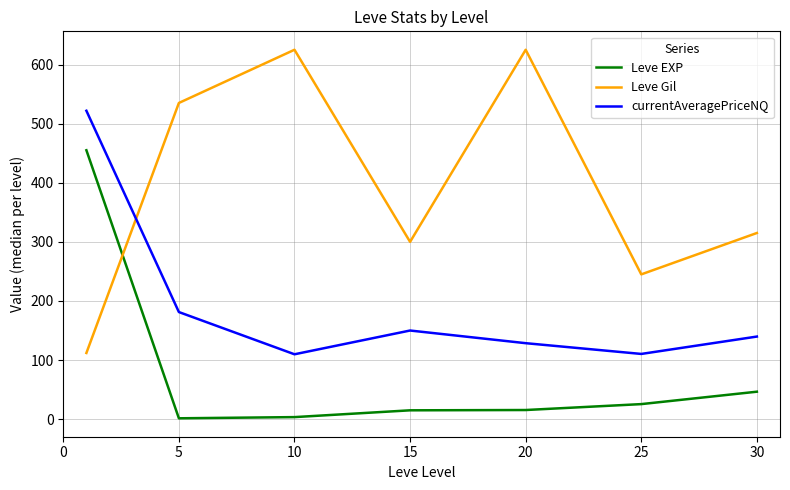

Which series has the largest total across all categories?

Leve Gil